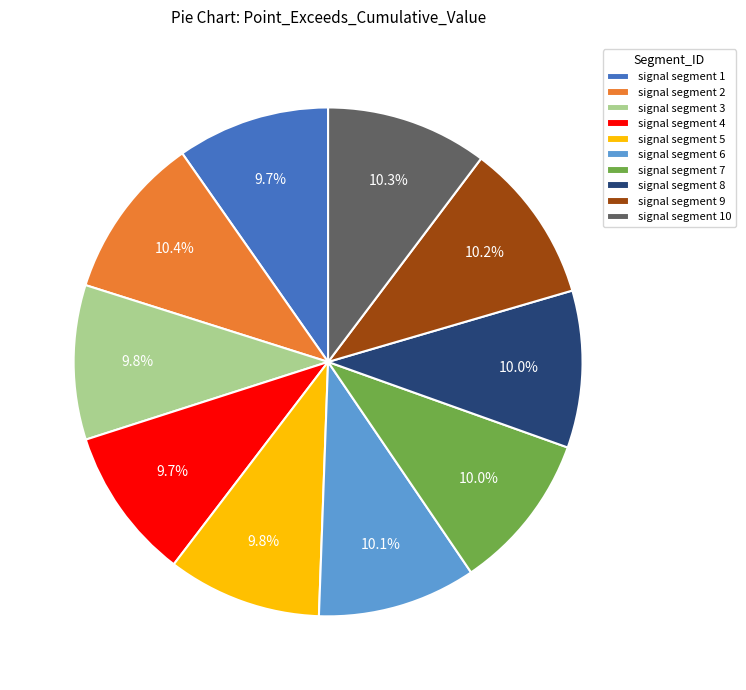

Is signal segment 9 the majority of the pie?

No